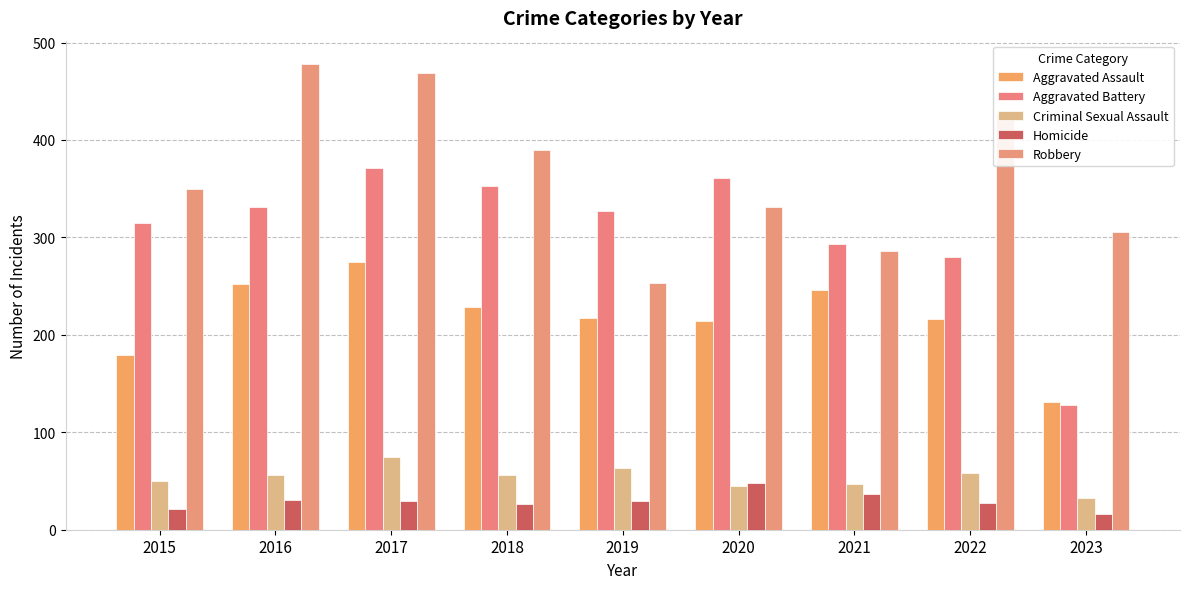

Which series changed the most between 2016 and 2022?

Aggravated Battery